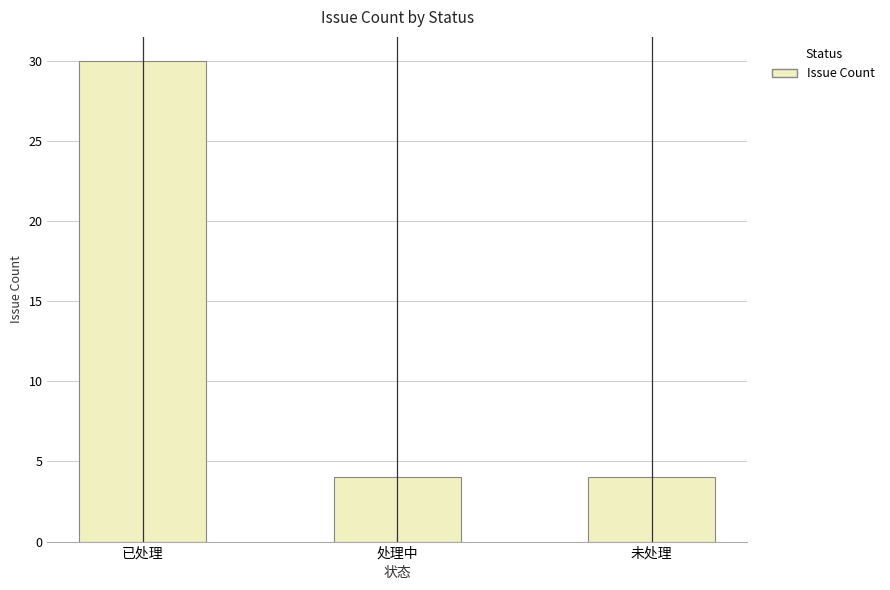

Reading left to right, transcribe all the data shown in this chart.

30	4	4